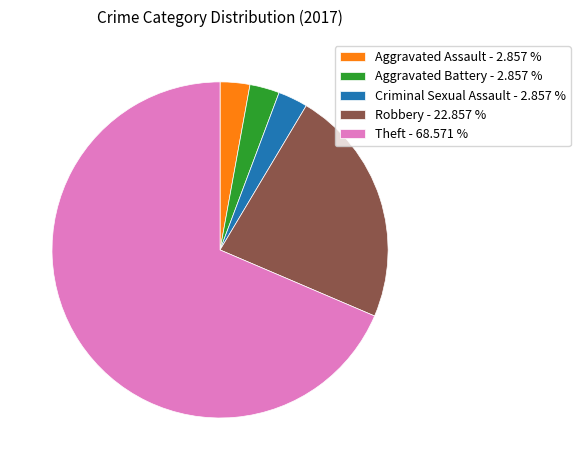

Which slice is the largest?

Theft - 68.571 %